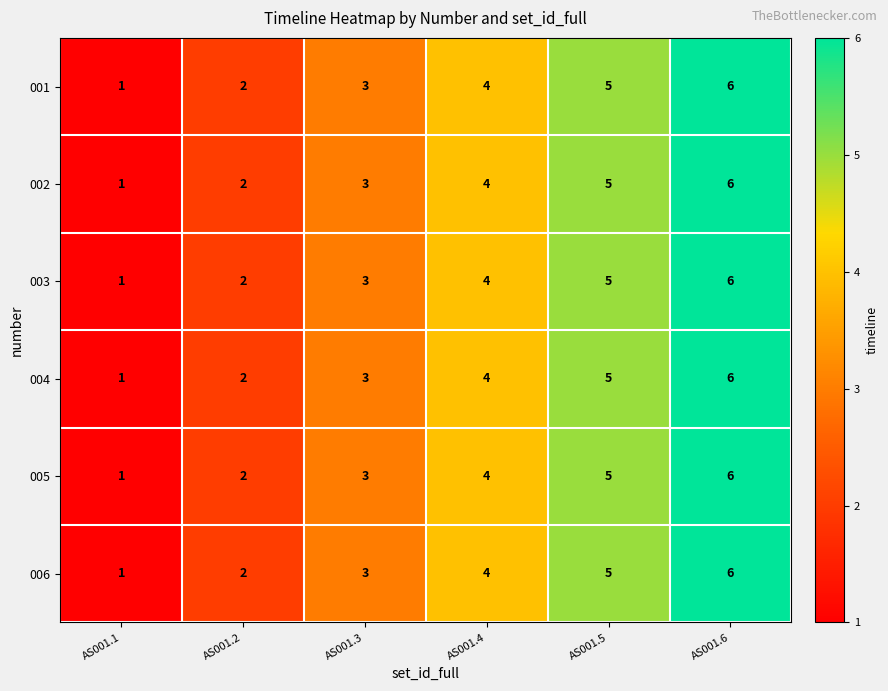

What is the total value across all series at AS001.5?

30